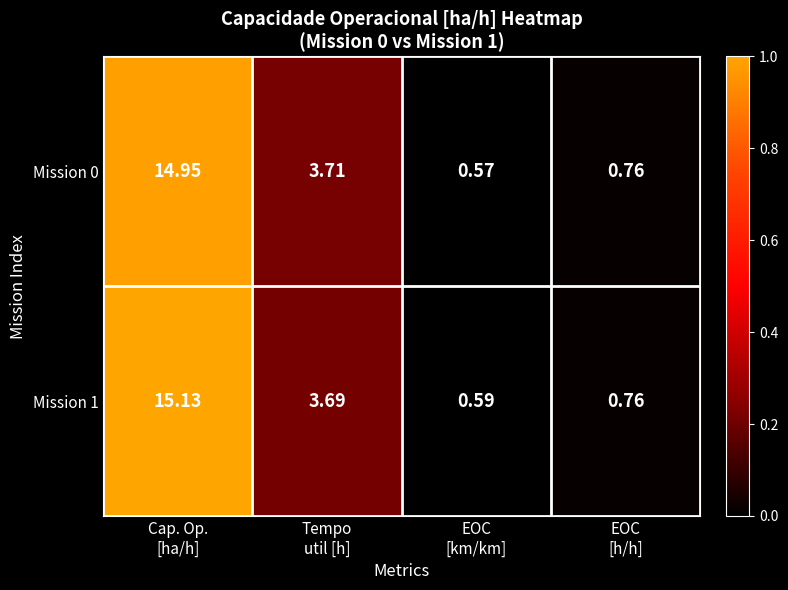

List the series in order of their overall mean, highest first.

Mission 1, Mission 0